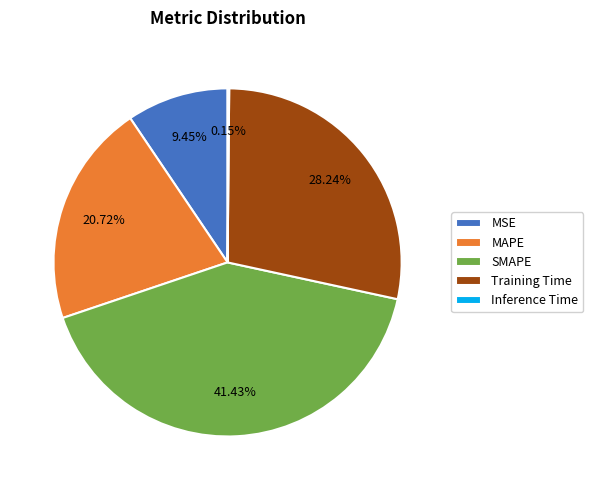

Does any single category account for the majority?

No